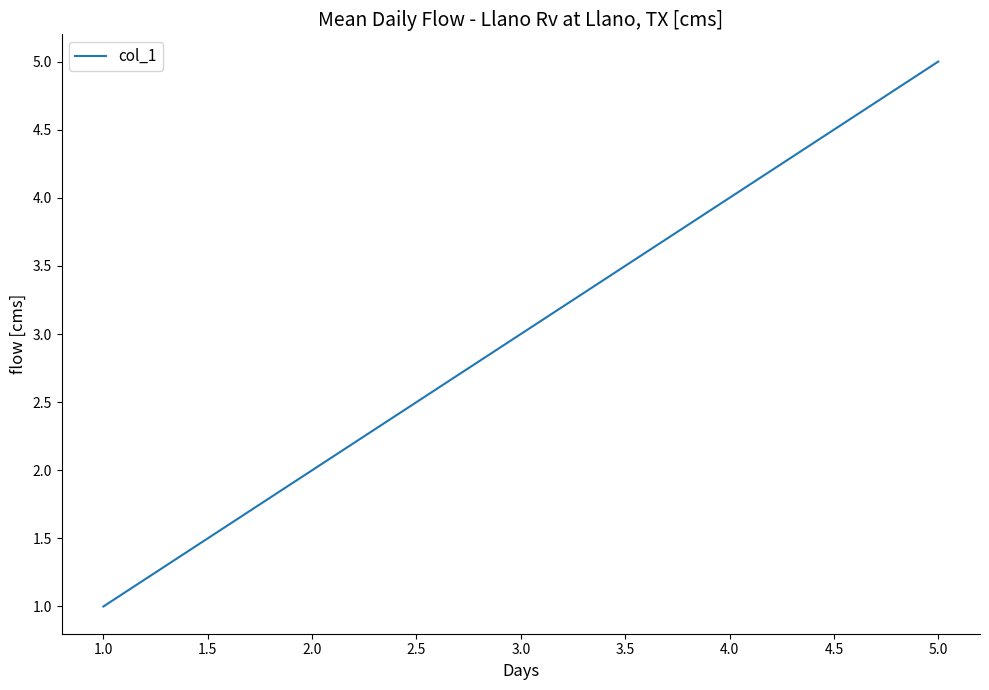

What is the sum of all values?

15